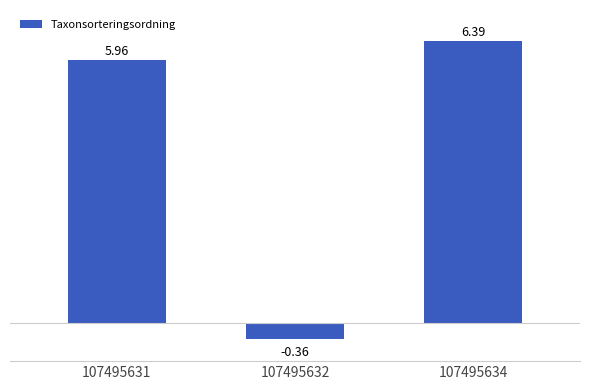

List the labels in order of value, smallest first.

107495632, 107495631, 107495634